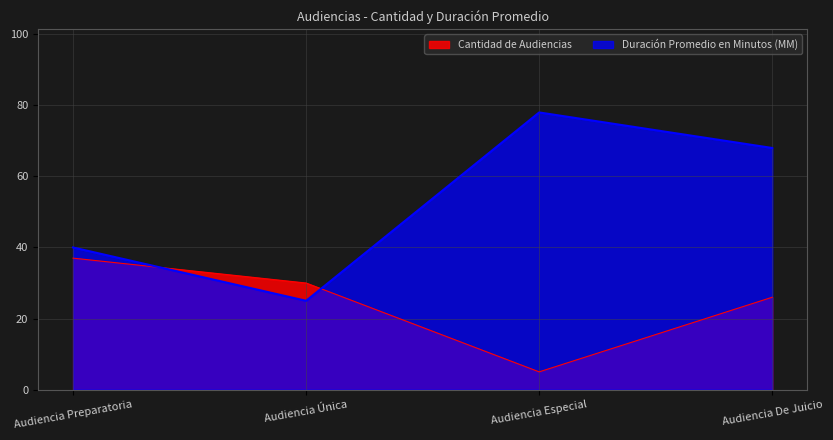

Rank the series by their maximum value, from lowest to highest.

Cantidad de Audiencias, Duración Promedio en Minutos (MM)